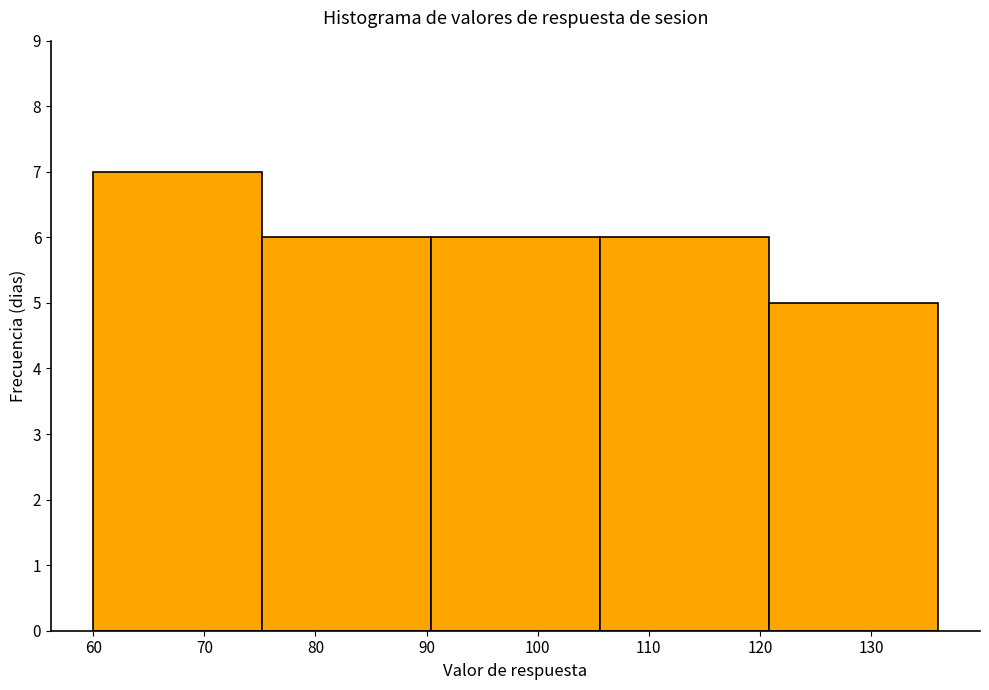

Reading left to right, list every bar in this chart as the range it spans on the x-axis followed by its height. Neither the bar edges nor the heights are printed on the chart, so give them approximately, as read against the axes.

60.0 to 75.2: 7
75.2 to 90.4: 6
90.4 to 105.6: 6
105.6 to 120.8: 6
120.8 to 136.0: 5